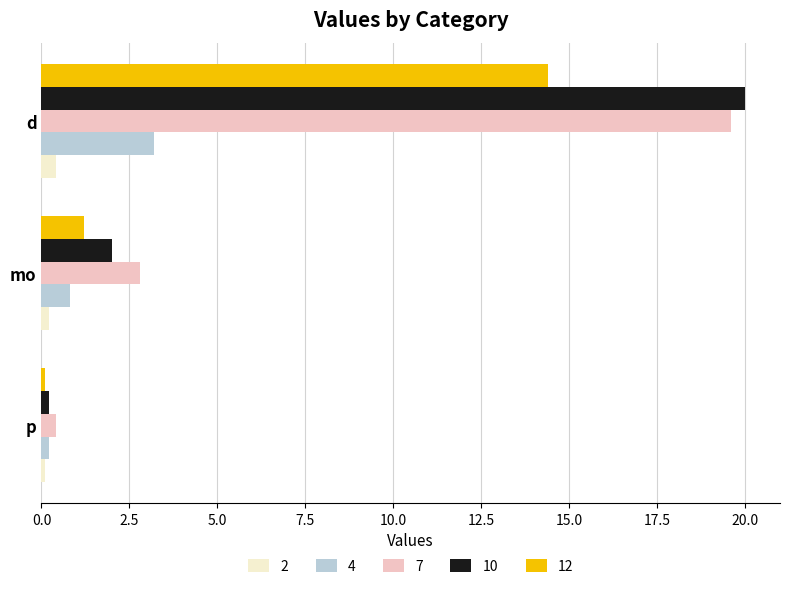

The value of 10 at mo is 2.0. True or false?

True